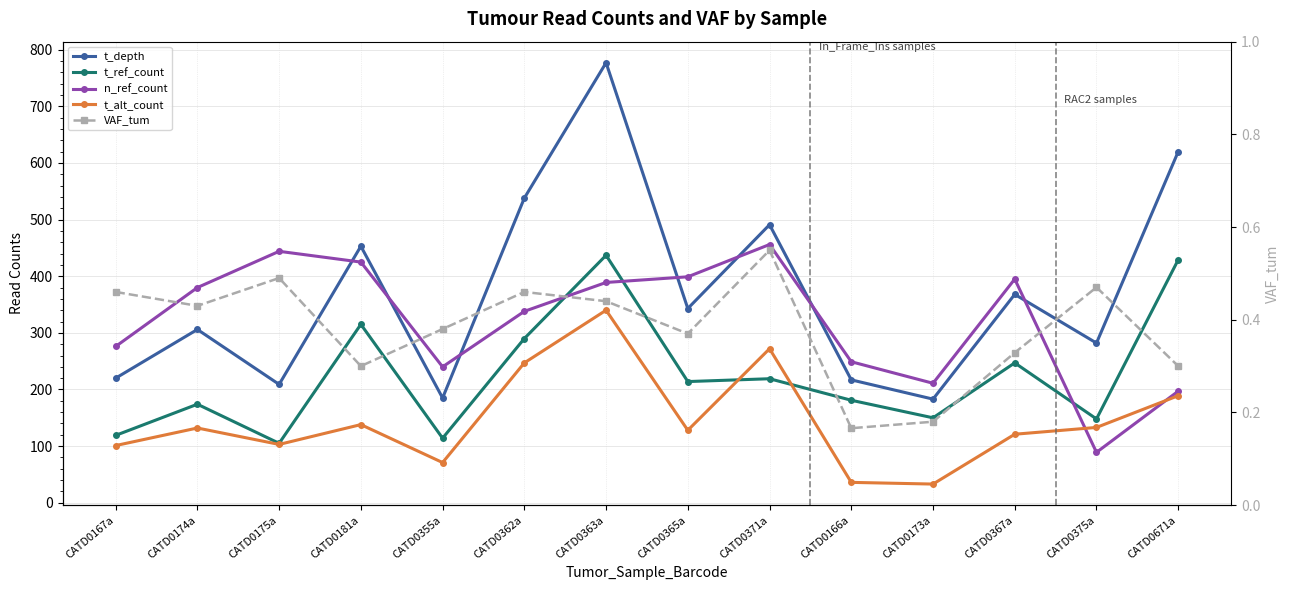

True or false: t_ref_count and t_alt_count intersect in this chart.

True